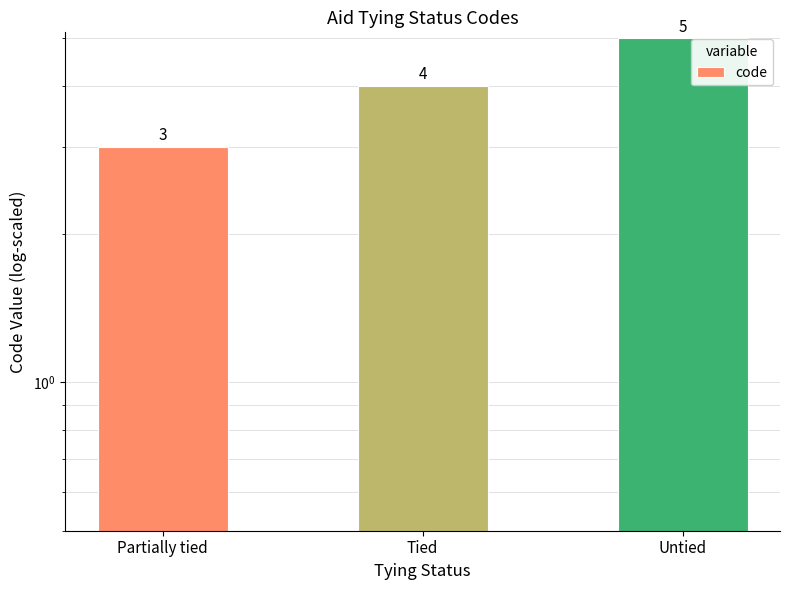

What is the sum of all values?

12